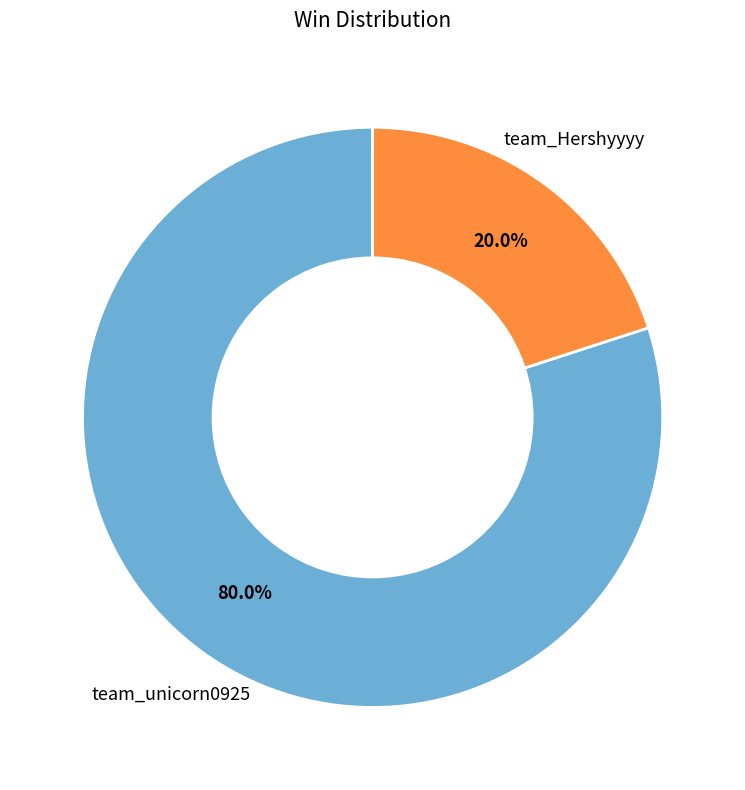

To the nearest percent, what portion does team_unicorn0925 represent?

80%